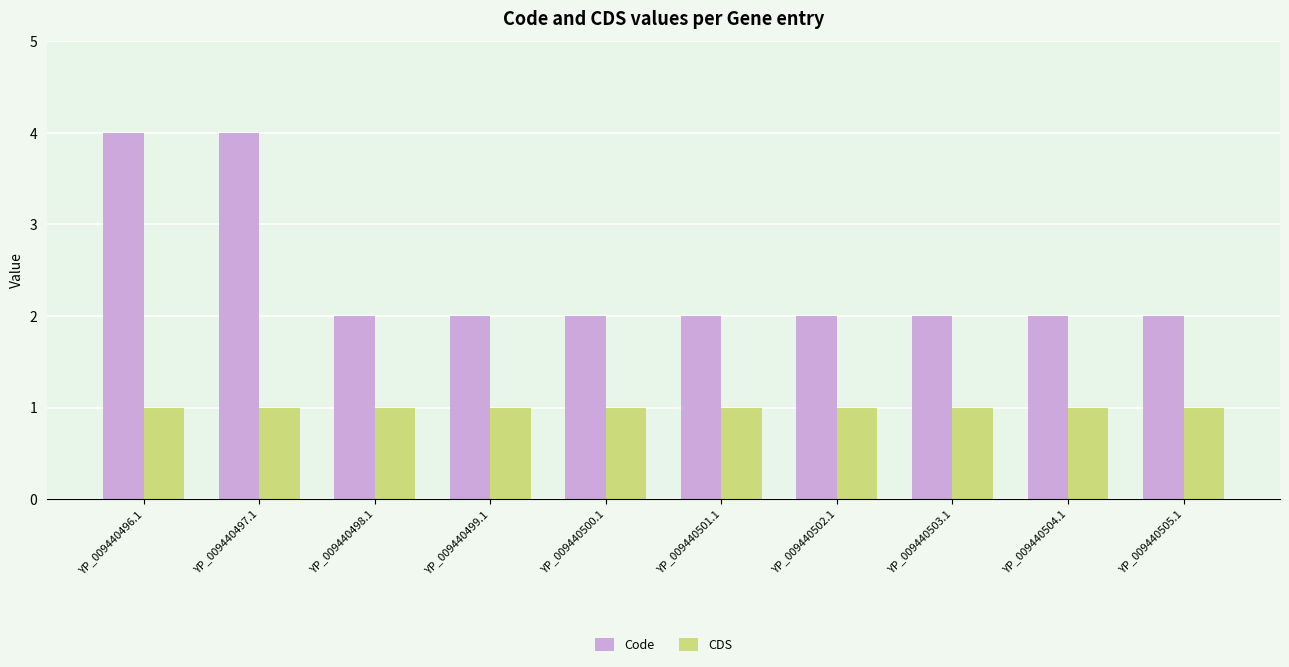

How many Code values are between 2 and 3?

8